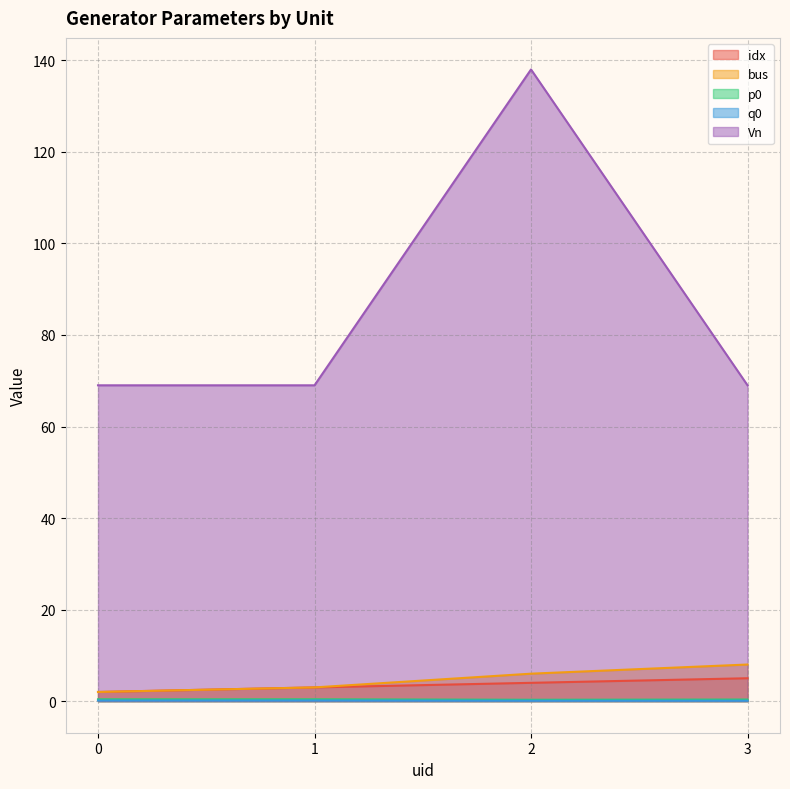

The value of q0 at 1 is 0.0. True or false?

False